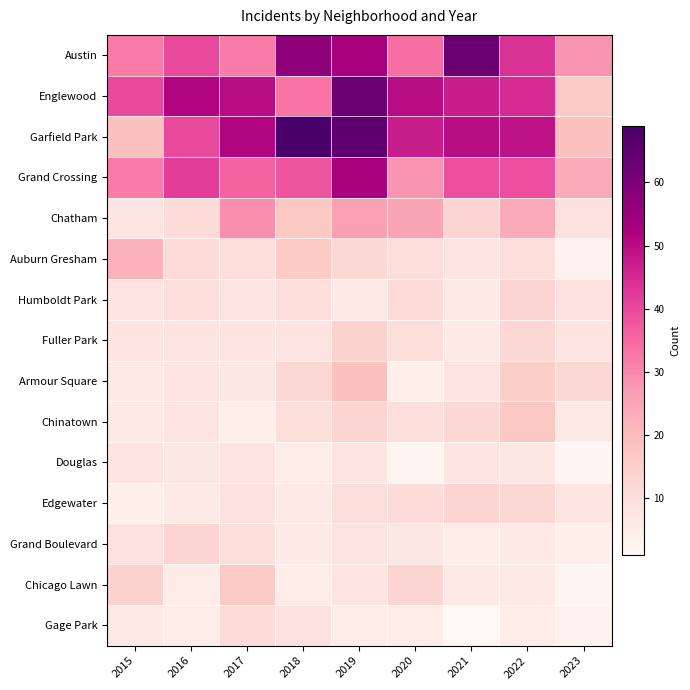

Reading left to right, list all the values displayed in this chart.

Austin: 2015=32	2016=40	2017=32	2018=57	2019=53	2020=34	2021=63	2022=44	2023=28
Englewood: 2015=40	2016=51	2017=50	2018=33	2019=63	2020=50	2021=47	2022=45	2023=16
Garfield Park: 2015=19	2016=40	2017=51	2018=69	2019=65	2020=47	2021=50	2022=49	2023=19
Grand Crossing: 2015=32	2016=42	2017=36	2018=38	2019=53	2020=28	2021=39	2022=39	2023=24
Chatham: 2015=8	2016=11	2017=29	2018=17	2019=26	2020=25	2021=13	2022=24	2023=9
Auburn Gresham: 2015=22	2016=11	2017=10	2018=16	2019=12	2020=10	2021=8	2022=10	2023=3
Humboldt Park: 2015=8	2016=10	2017=8	2018=10	2019=6	2020=11	2021=6	2022=13	2023=9
Fuller Park: 2015=8	2016=8	2017=8	2018=8	2019=14	2020=10	2021=6	2022=12	2023=8
Armour Square: 2015=6	2016=8	2017=7	2018=12	2019=19	2020=4	2021=8	2022=15	2023=12
Chinatown: 2015=6	2016=8	2017=4	2018=10	2019=13	2020=10	2021=12	2022=17	2023=6
Douglas: 2015=8	2016=7	2017=8	2018=5	2019=8	2020=2	2021=8	2022=7	2023=2
Edgewater: 2015=4	2016=6	2017=9	2018=6	2019=10	2020=11	2021=13	2022=12	2023=8
Grand Boulevard: 2015=9	2016=13	2017=10	2018=6	2019=8	2020=7	2021=5	2022=6	2023=4
Chicago Lawn: 2015=14	2016=5	2017=16	2018=5	2019=8	2020=13	2021=6	2022=6	2023=2
Gage Park: 2015=6	2016=5	2017=11	2018=9	2019=5	2020=5	2021=1	2022=5	2023=3